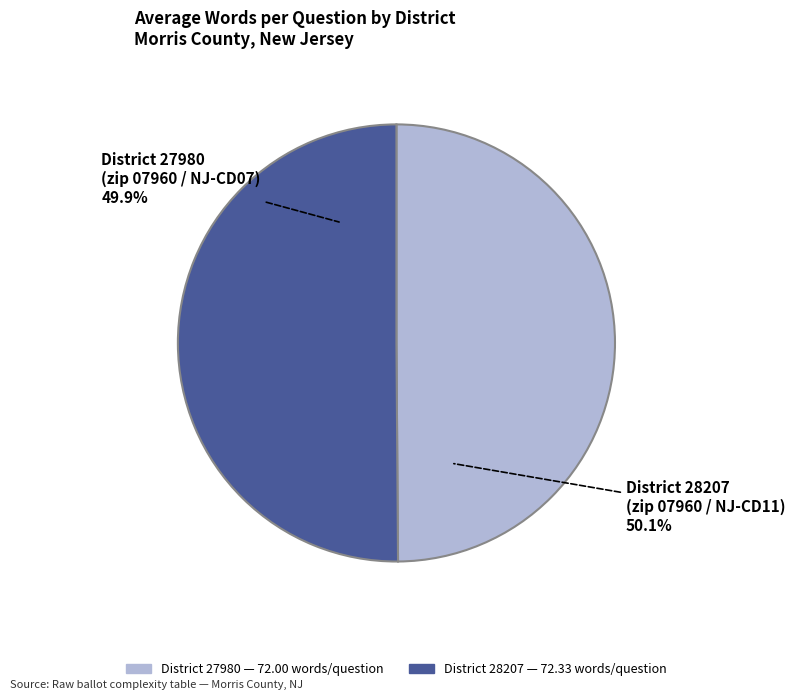

True or false: 27980 accounts for 57% of the total.

False